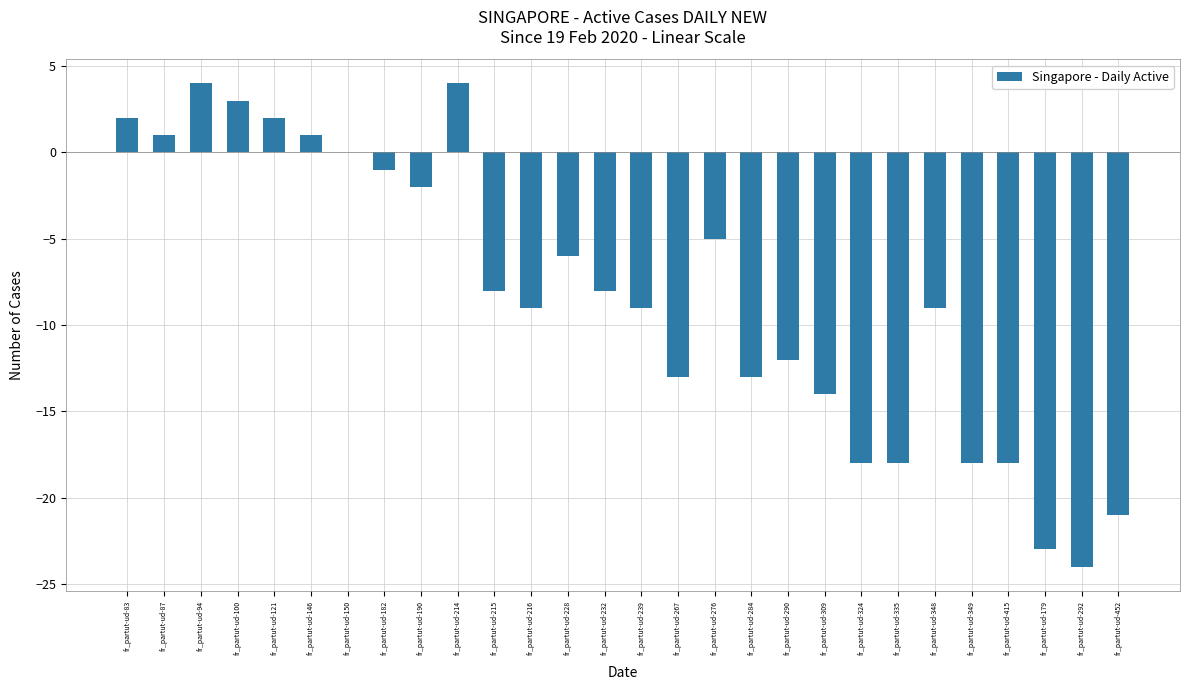

What is the approximate value at fr_partut-ud-415, to the nearest 10?

-20